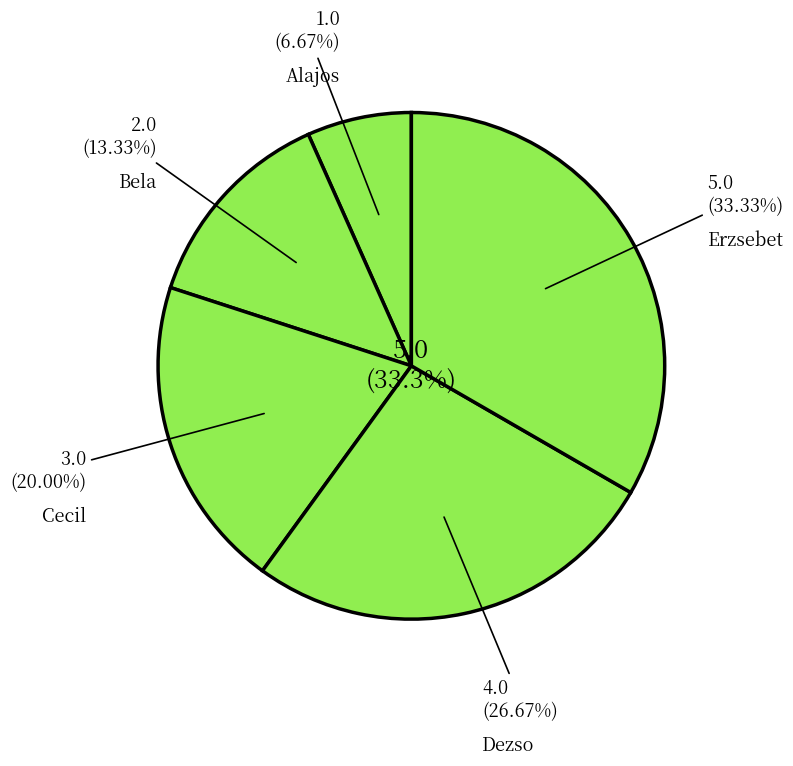

What is the largest slice in the pie chart?

Erzsebet